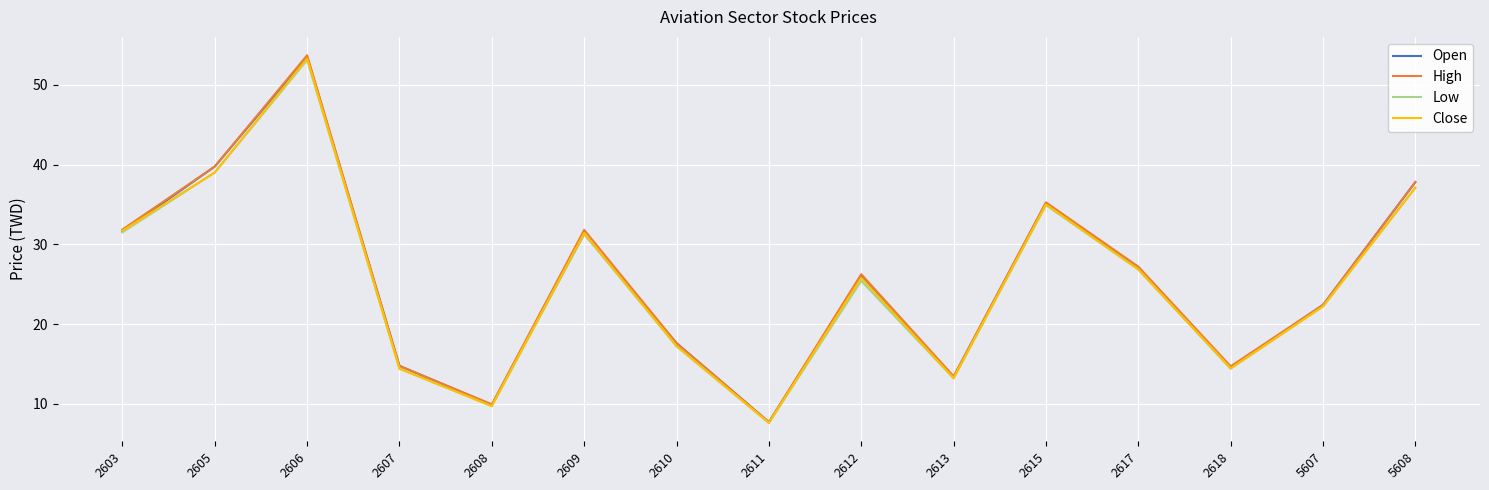

What is the smallest value displayed?

7.6